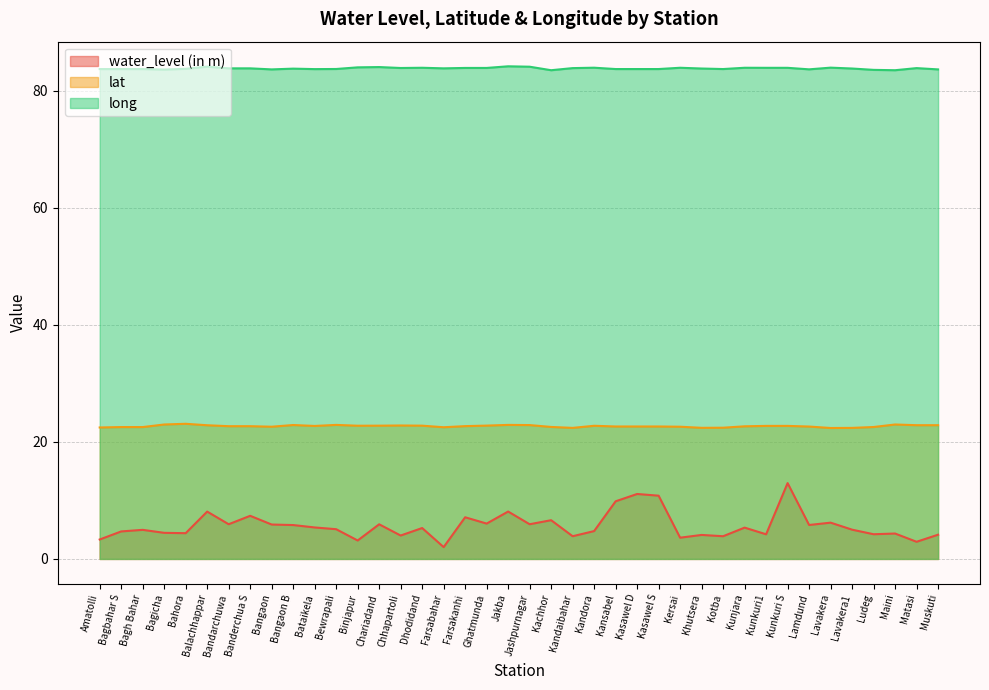

True or false: long has more than 1 points higher than both neighbors.

True